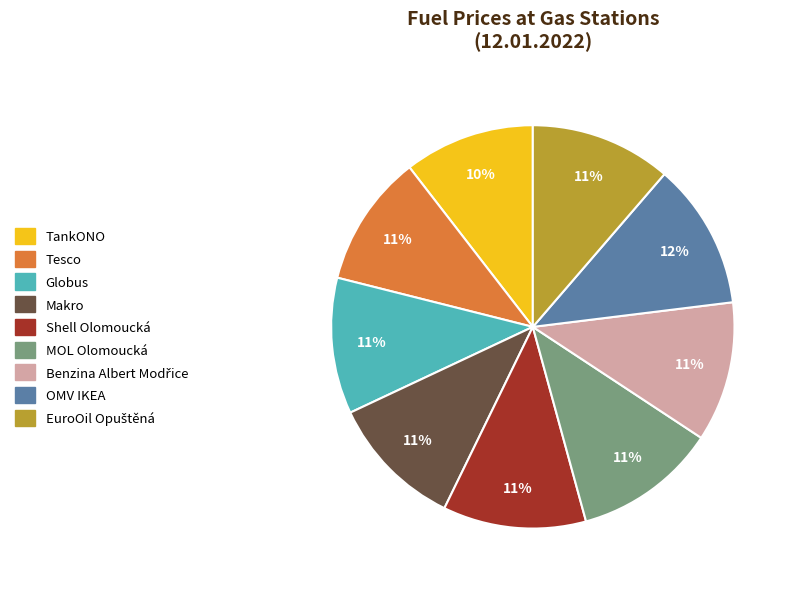

Is TankONO the majority of the pie?

No